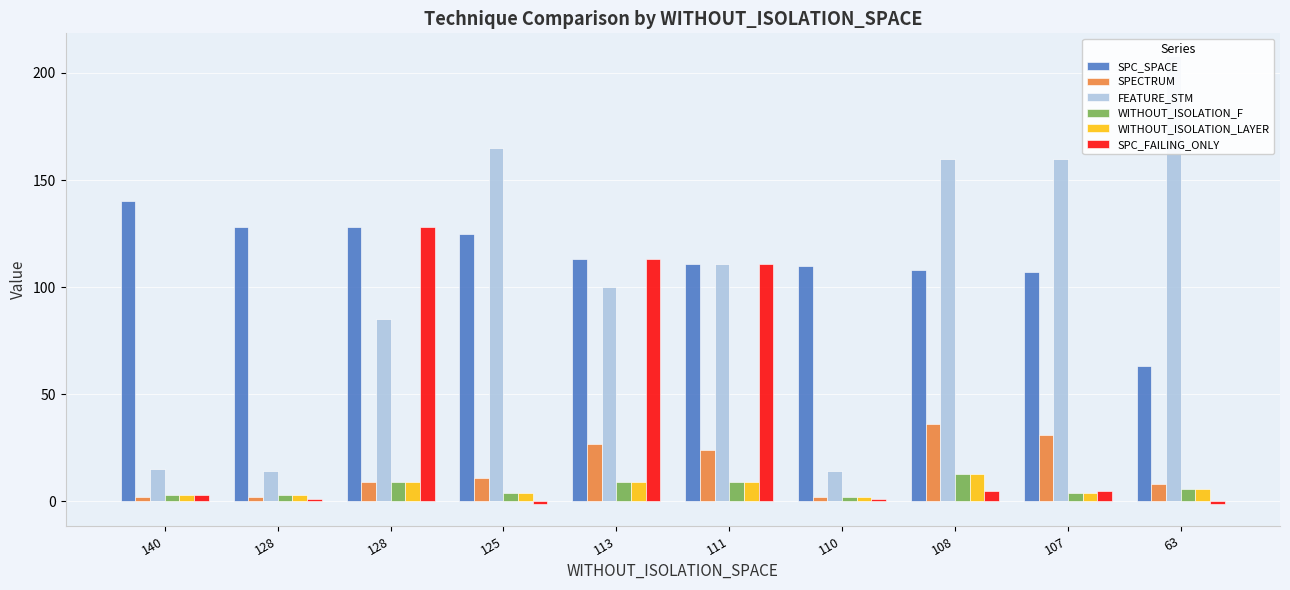

Reading left to right, list all the values displayed in this chart.

SPC_SPACE: 140=140	128=128	128=128	125=125	113=113	111=111	110=110	108=108	107=107	63=63
SPECTRUM: 140=2	128=2	128=9	125=11	113=27	111=24	110=2	108=36	107=31	63=8
FEATURE_STM: 140=15	128=14	128=85	125=165	113=100	111=111	110=14	108=160	107=160	63=208
WITHOUT_ISOLATION_F: 140=3	128=3	128=9	125=4	113=9	111=9	110=2	108=13	107=4	63=6
WITHOUT_ISOLATION_LAYER: 140=3	128=3	128=9	125=4	113=9	111=9	110=2	108=13	107=4	63=6
SPC_FAILING_ONLY: 140=3	128=1	128=128	125=-1	113=113	111=111	110=1	108=5	107=5	63=-1